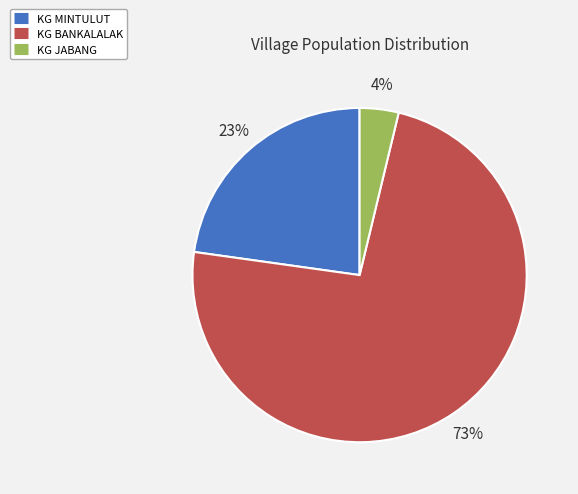

Do KG MINTULUT and KG BANKALALAK together represent more than half of the pie?

Yes